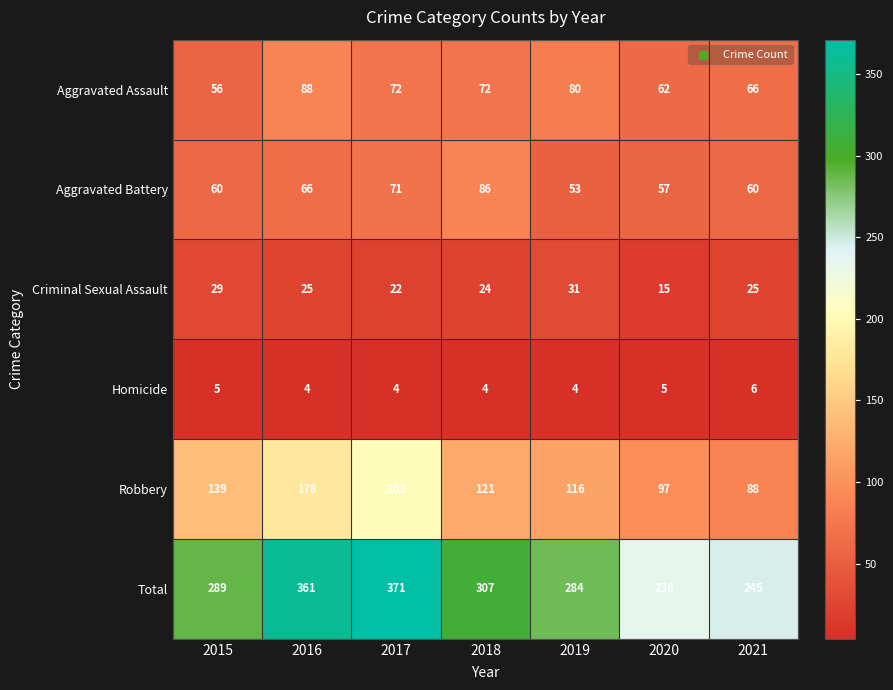

At which label does Robbery first exceed 121?

2015